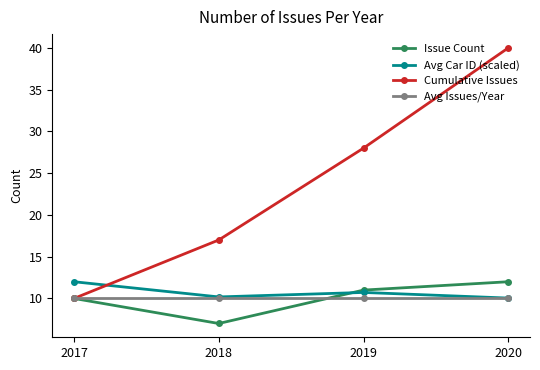

What is the maximum value for Issue Count?

12.0